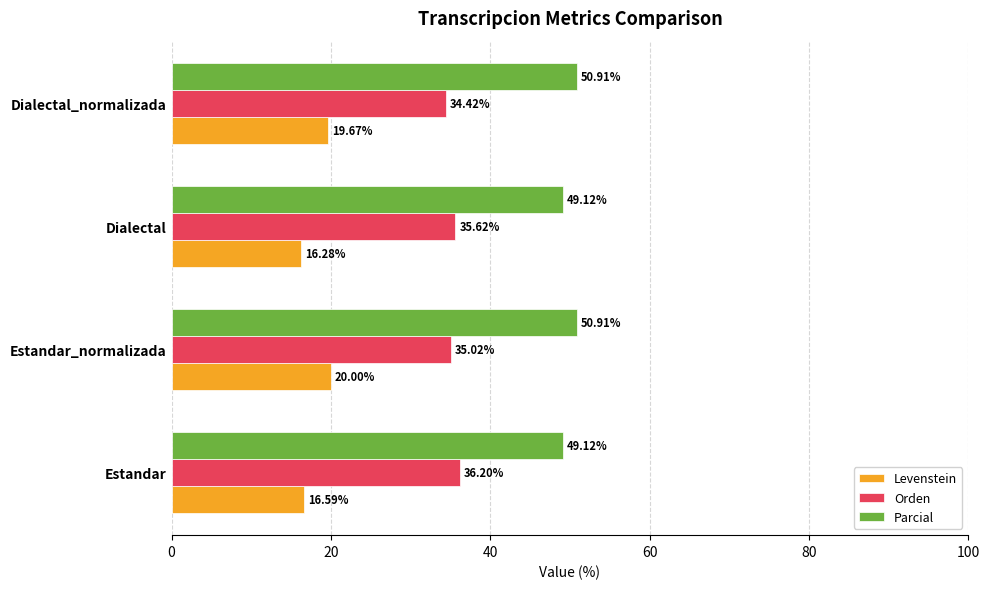

Which category has the lowest value across all series?

Dialectal